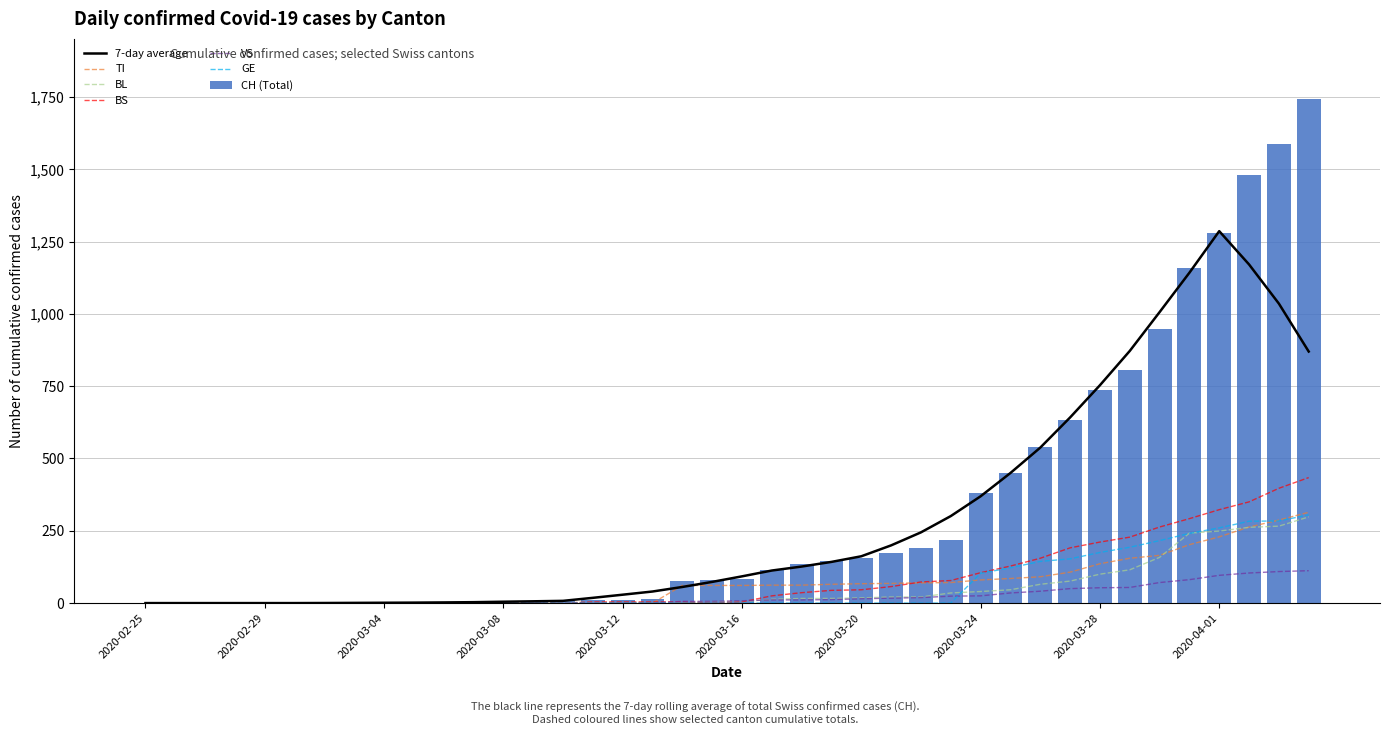

Reading left to right, transcribe all the data shown in this chart.

CH: 0	0	0	0	0	0	0	0	0	2	3	3	3	5	6	11	12	14	76	79	82	116	134	146	155	172	192	218	380	449	540	634	736	806	948	1160	1279	1480	1588	1742
TI: 0	0	0	0	0	0	0	0	0	0	0	0	0	0	0	0	0	0	61	61	61	62	62	65	67	68	70	71	80	85	91	107	136	155	165	202	229	263	287	314
BL: 0	0	0	0	0	0	0	0	0	0	0	0	0	0	2	2	2	2	2	5	5	13	16	16	18	21	21	35	40	46	65	76	100	115	158	242	249	262	266	298
BS: 0	0	0	0	0	0	0	0	0	0	0	0	0	0	0	4	4	4	4	0	4	25	36	44	46	57	73	78	105	128	155	191	211	228	263	292	323	350	397	434
VS: 0	0	0	0	0	0	0	0	0	0	0	0	0	0	0	0	0	0	6	6	8	11	11	12	15	17	19	24	25	35	41	50	53	54	71	81	96	104	109	112
GE: 0	0	0	0	0	0	0	0	0	0	0	0	0	0	0	0	0	0	0	0	0	0	0	0	0	0	0	0	103	122	144	153	175	193	216	241	260	283	284	305